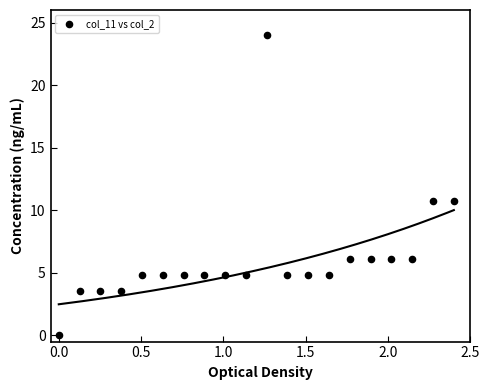

What is the range of X values (max minus min)?

2.4